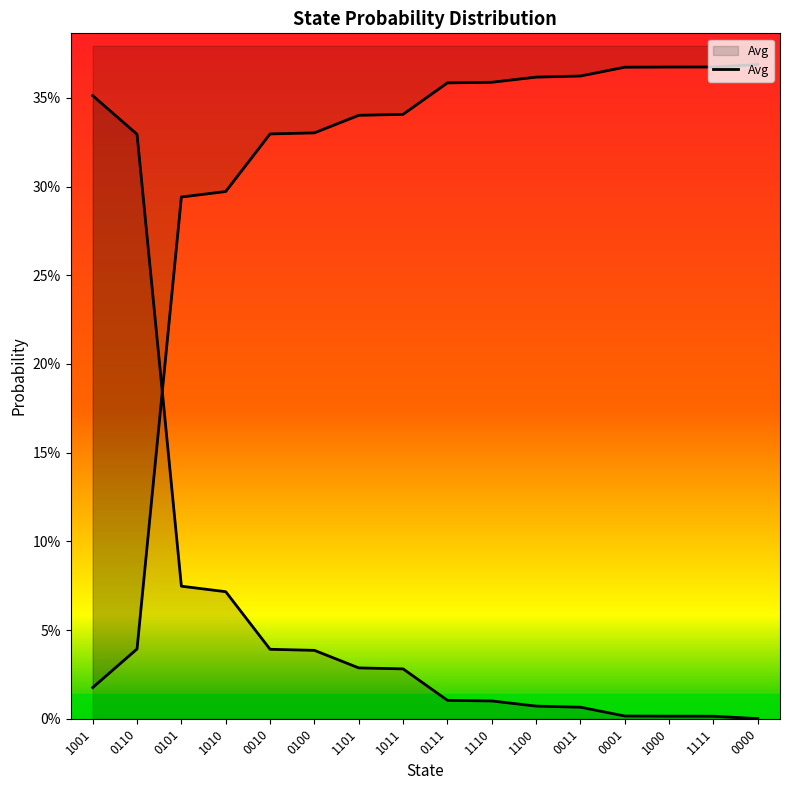

True or false: the data shows 0.0 at 0100.

False